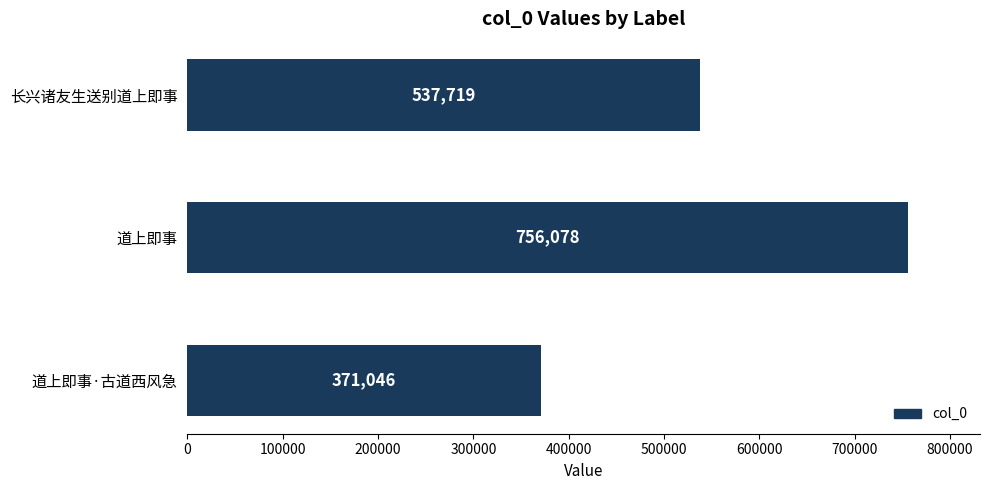

Approximately how many times larger is the value at 长兴诸友生送别道上即事 compared to 道上即事?

0.7